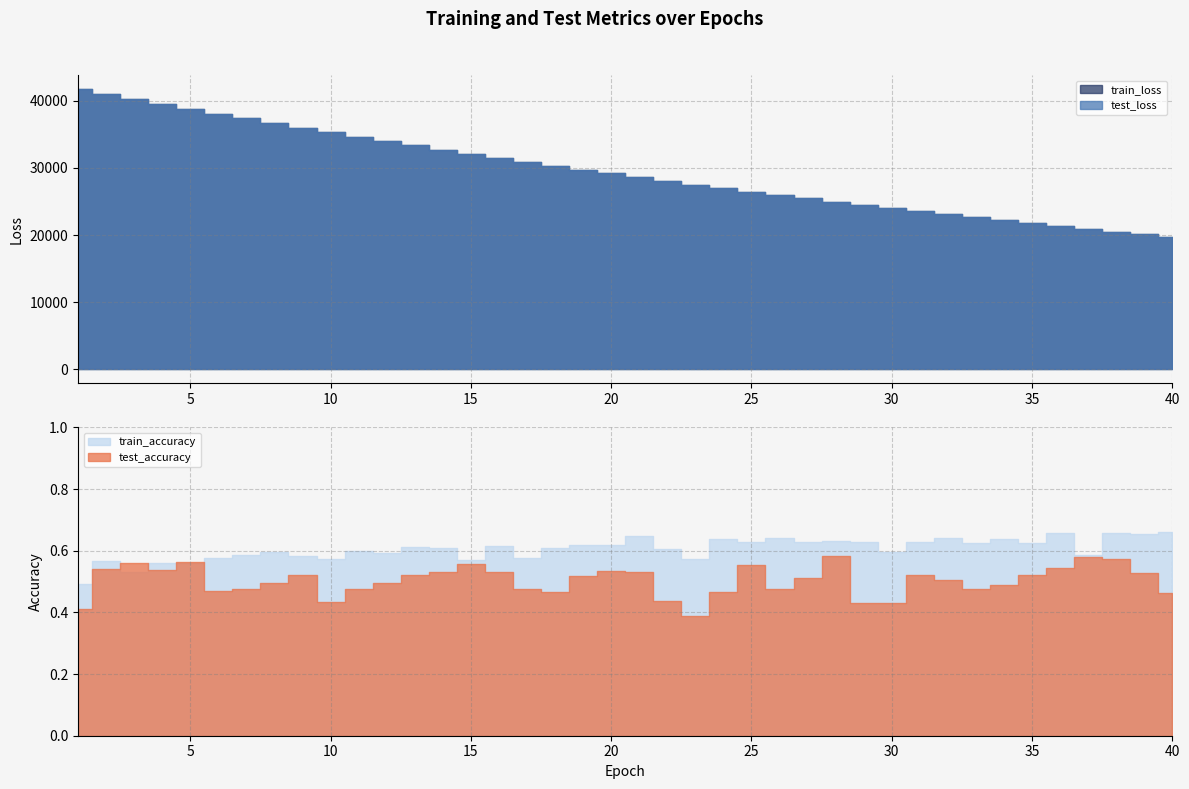

How many interior local valleys does the train_accuracy series have?

14